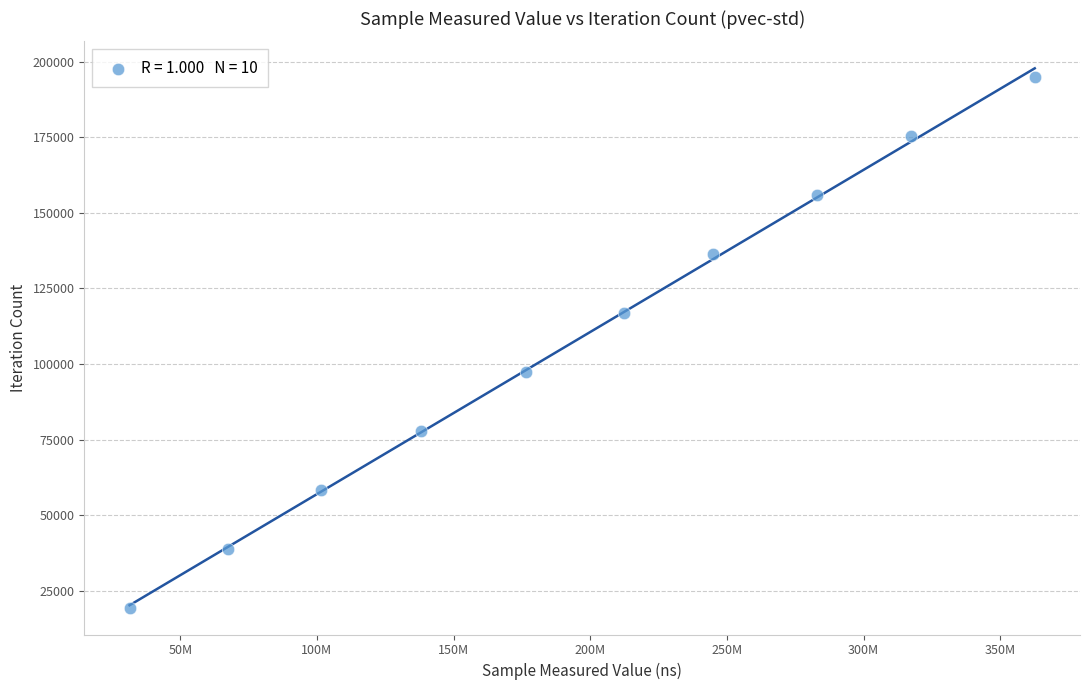

What is the range of Y values (max minus min)?

175275